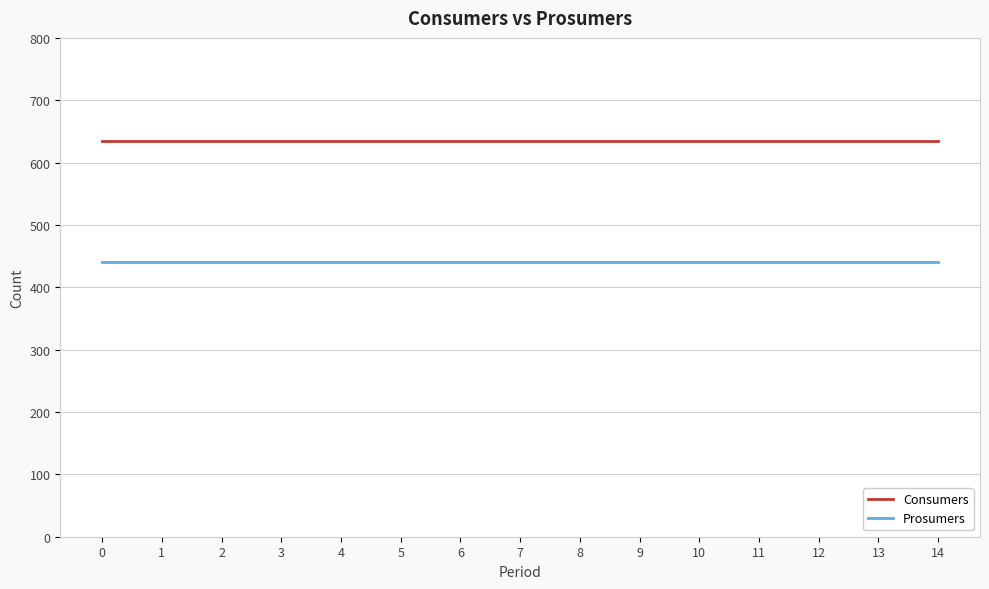

What is the sum of all Consumers values?

9525